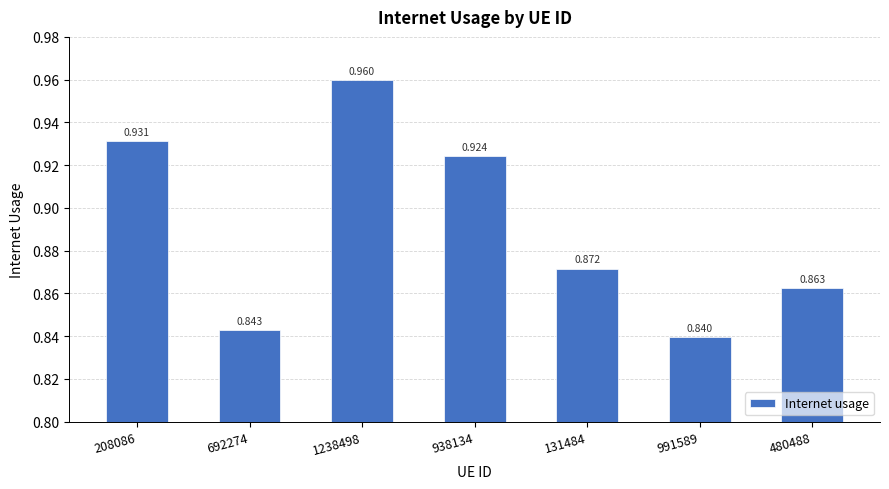

At which category does the chart reach its peak across all series?

1238498